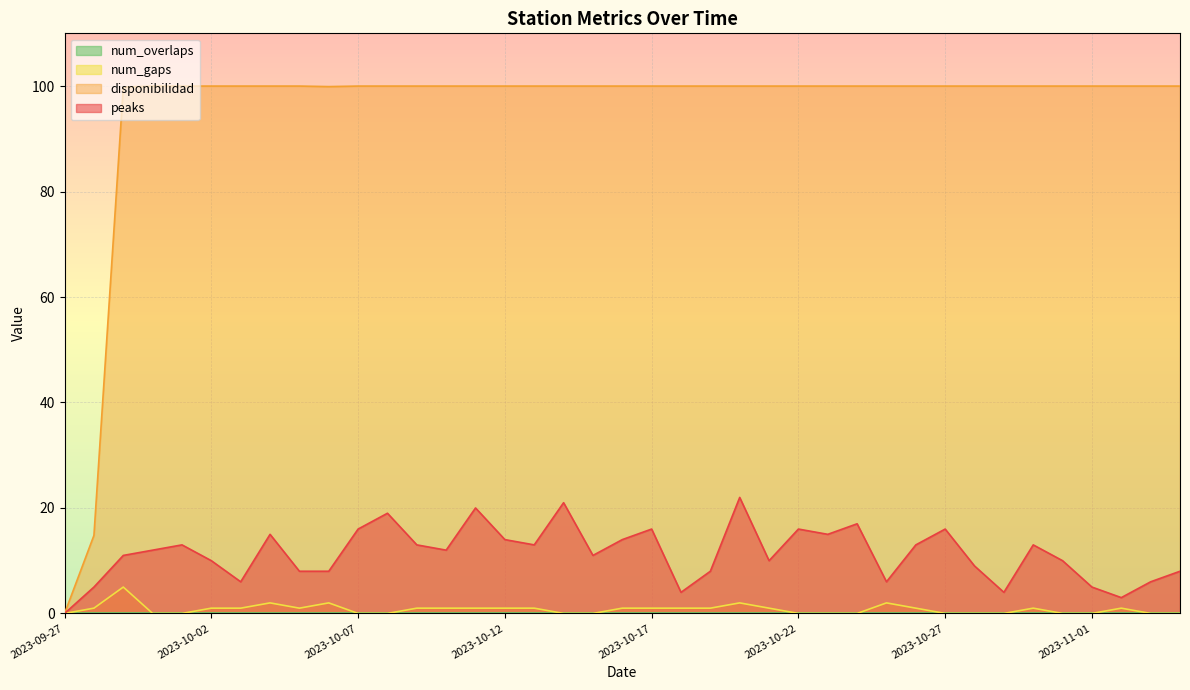

What is the total value across all series at 2023-10-01?

113.0